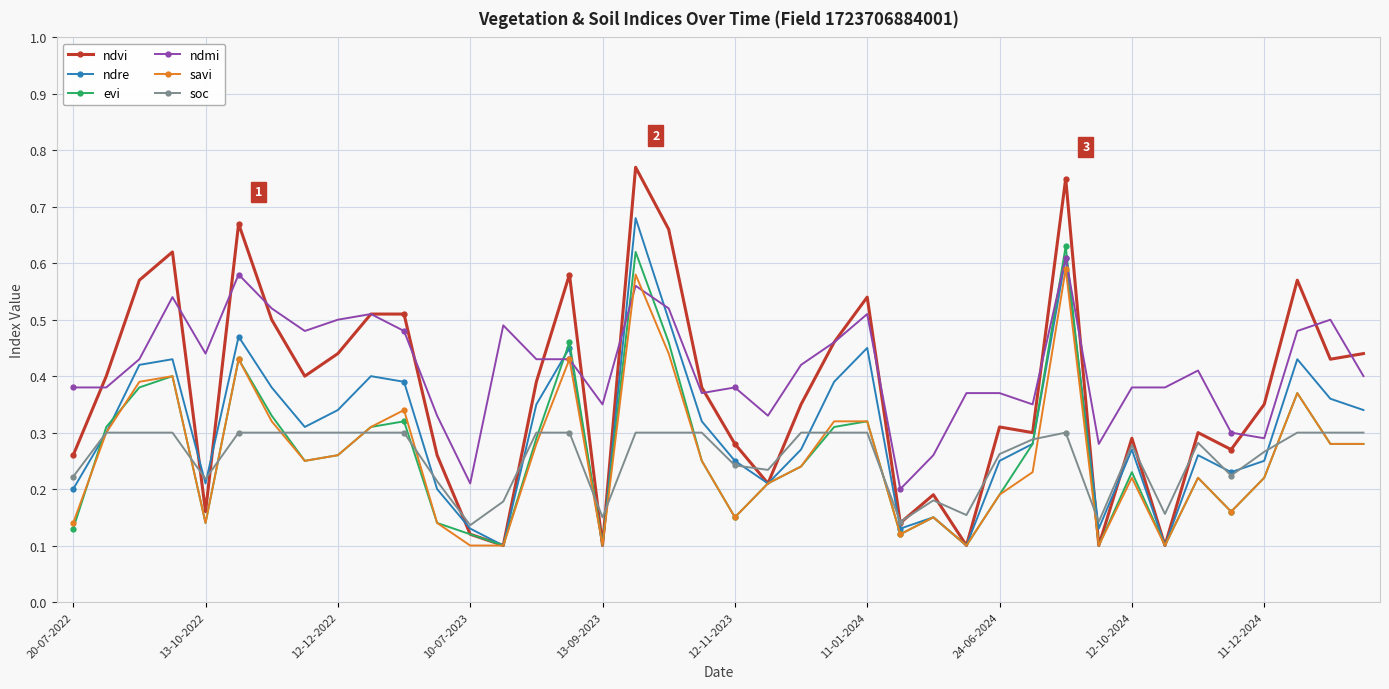

Which series has the largest range (max minus min)?

ndvi